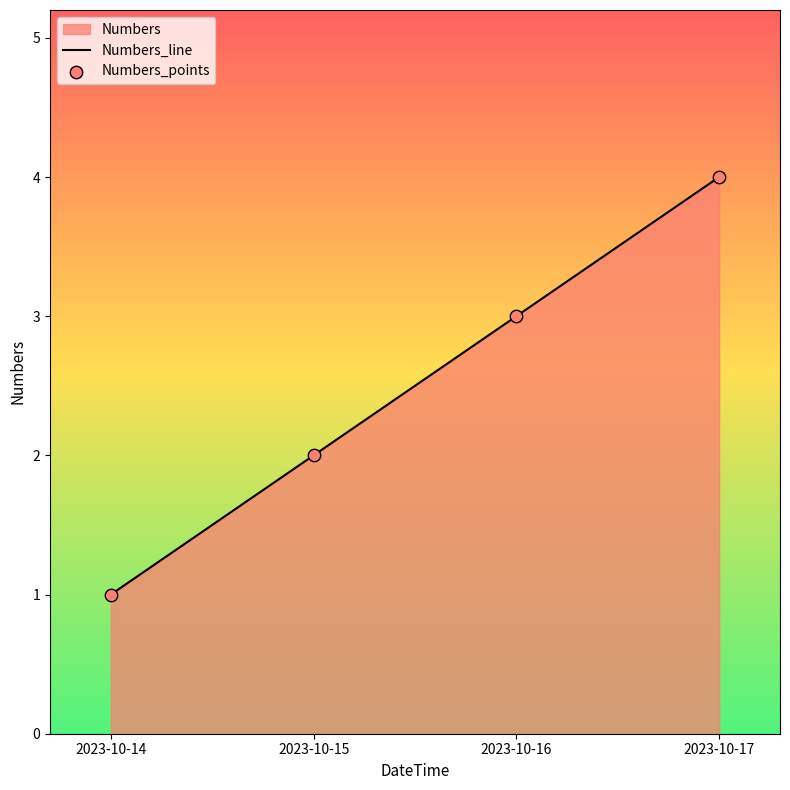

What is the change in value from 2023-10-15 to 2023-10-17?

+2